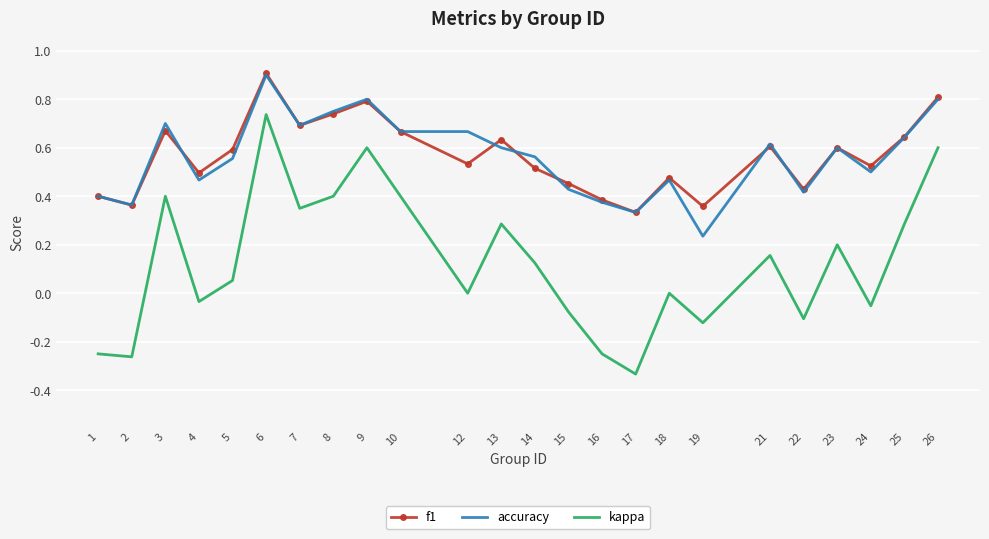

In f1, how many points are higher than both neighbors (excluding endpoints)?

7